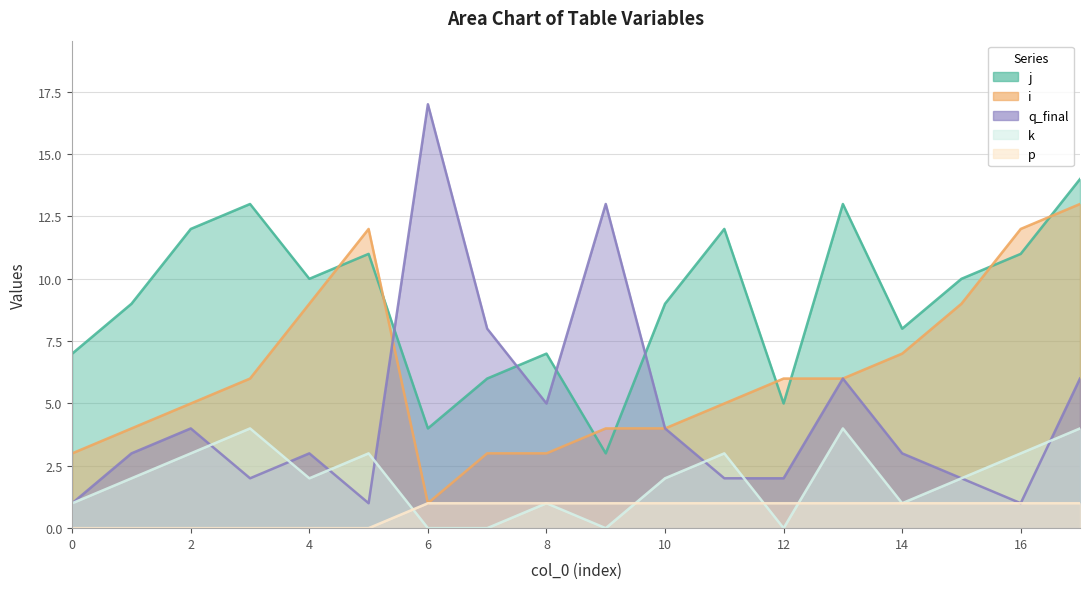

How many data points in q_final are above 3?

8